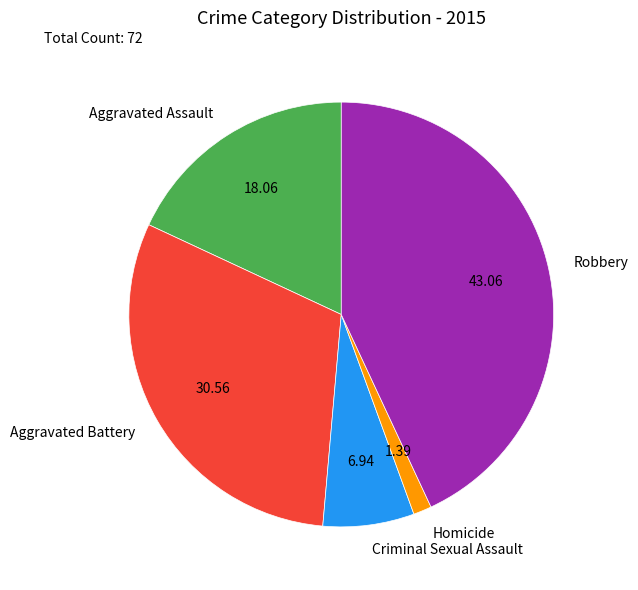

Is the sum of Aggravated Assault and Robbery greater than half?

Yes